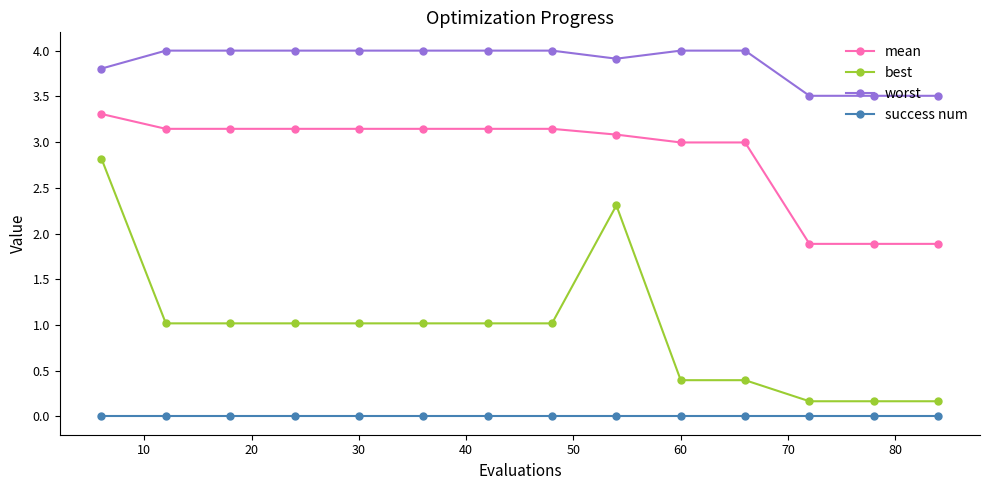

What is the sum of all best values?

13.5